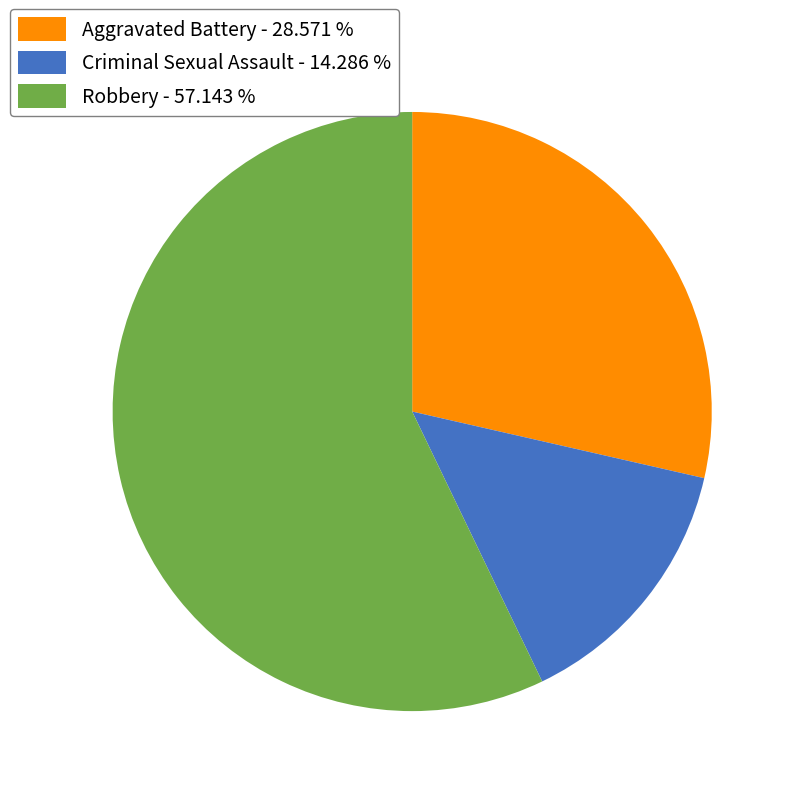

What is the largest slice in the pie chart?

Robbery